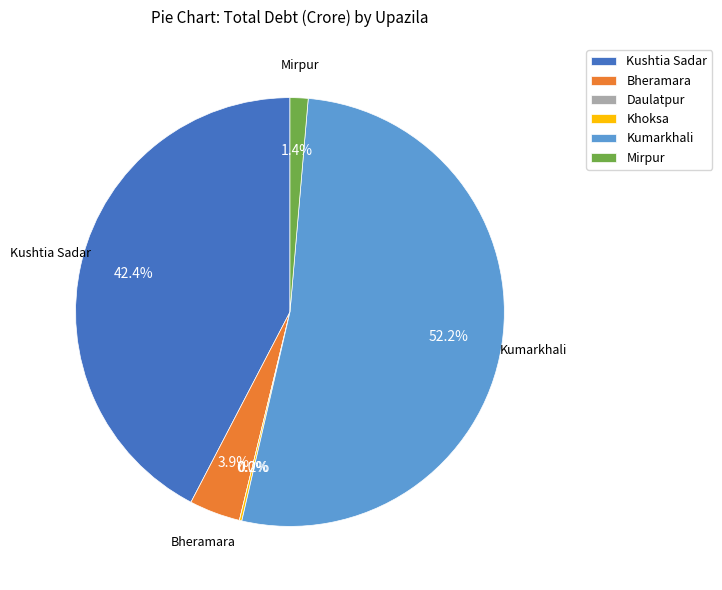

To the nearest percent, what portion does Kushtia Sadar represent?

42%